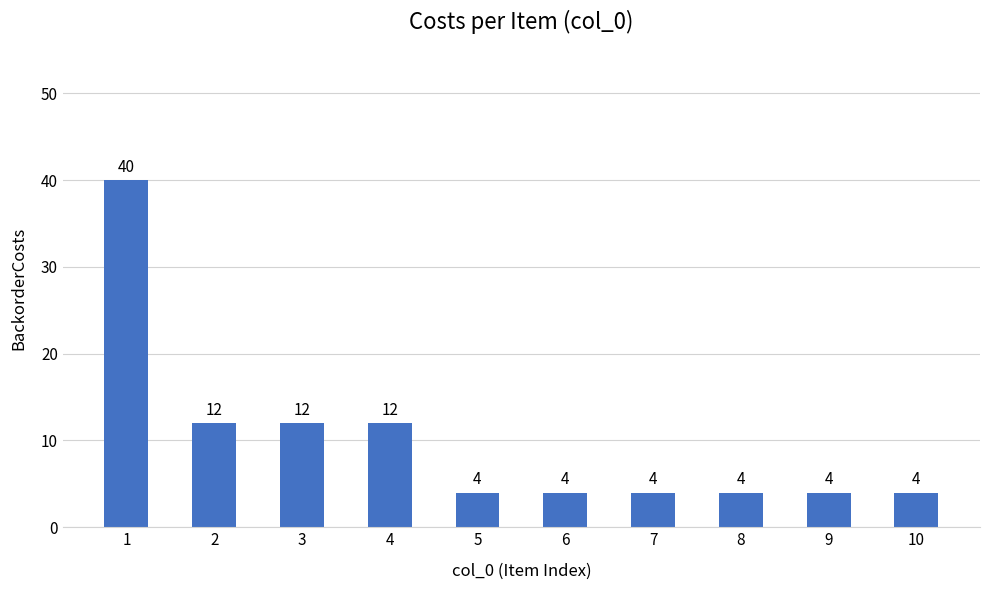

What value does the data have at 10, to the nearest 5?

5